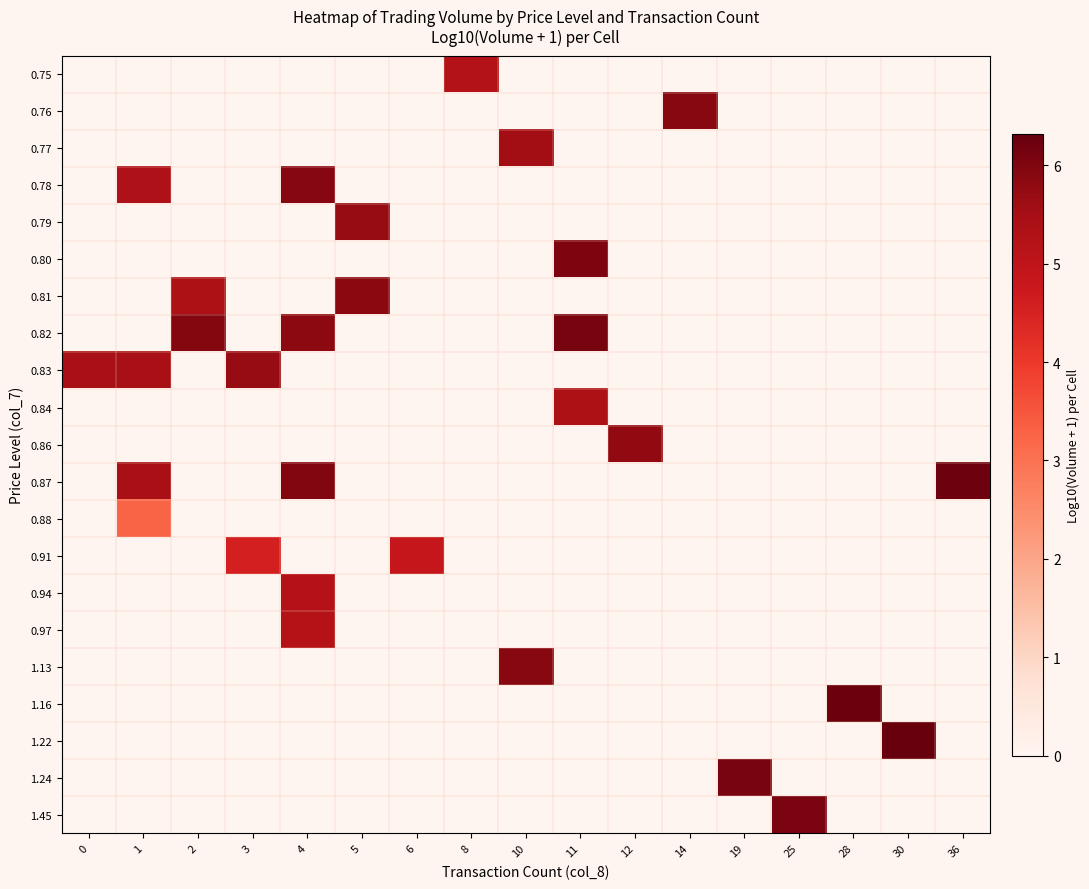

What is the total value across all series at 36?

6.2